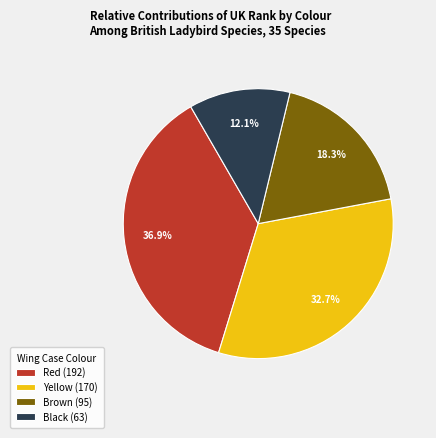

Rank the categories by value from highest to lowest.

Red (192), Yellow (170), Brown (95), Black (63)